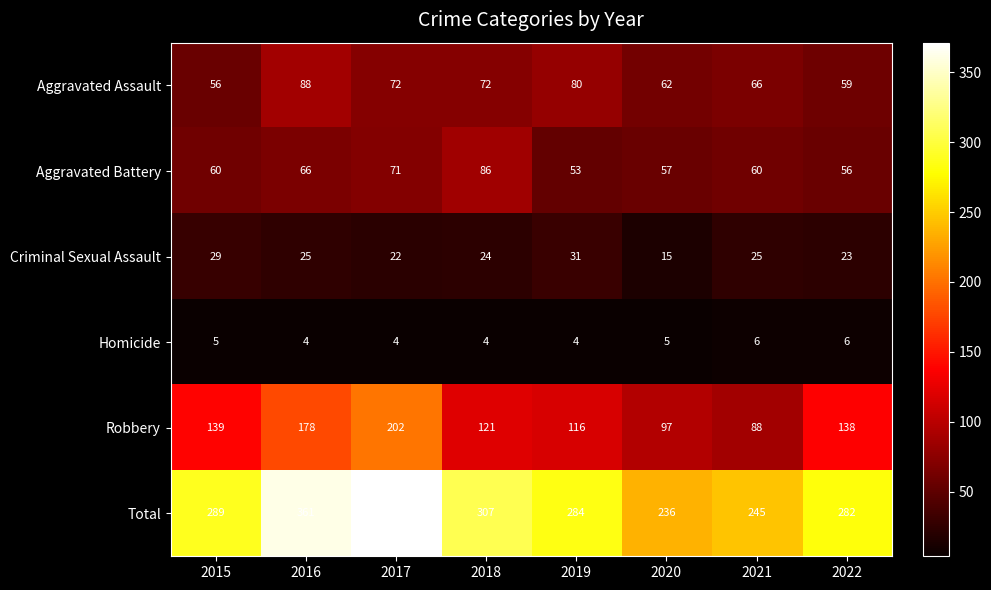

What is the average value of the Aggravated Battery series?

64